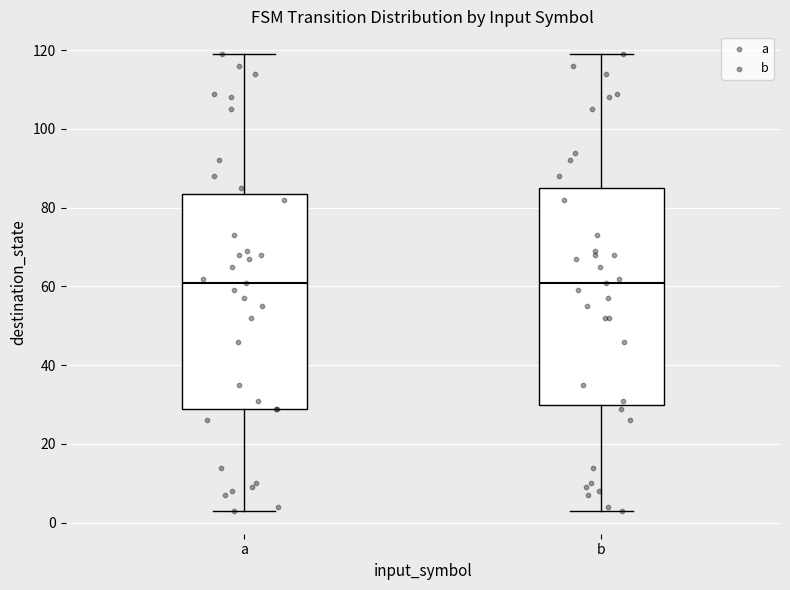

Where is the upper edge of the box for b on the y-axis? The values are not printed on the chart, so give them approximately, as read against the axis.

86